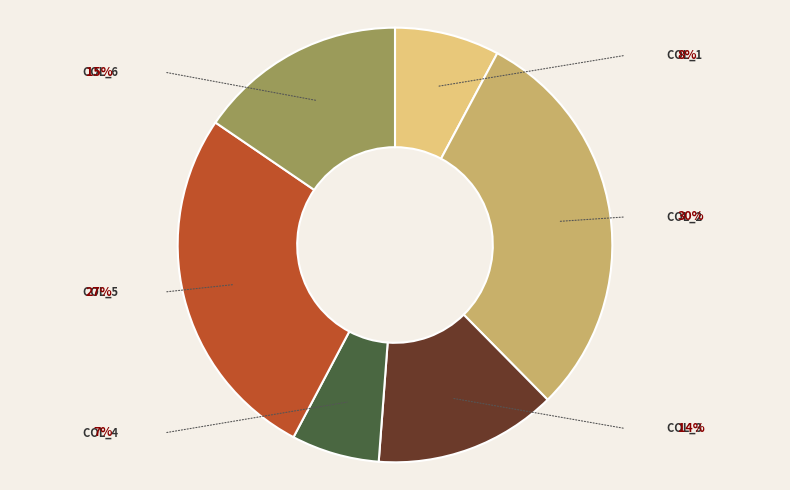

Is there a majority slice in this chart?

No